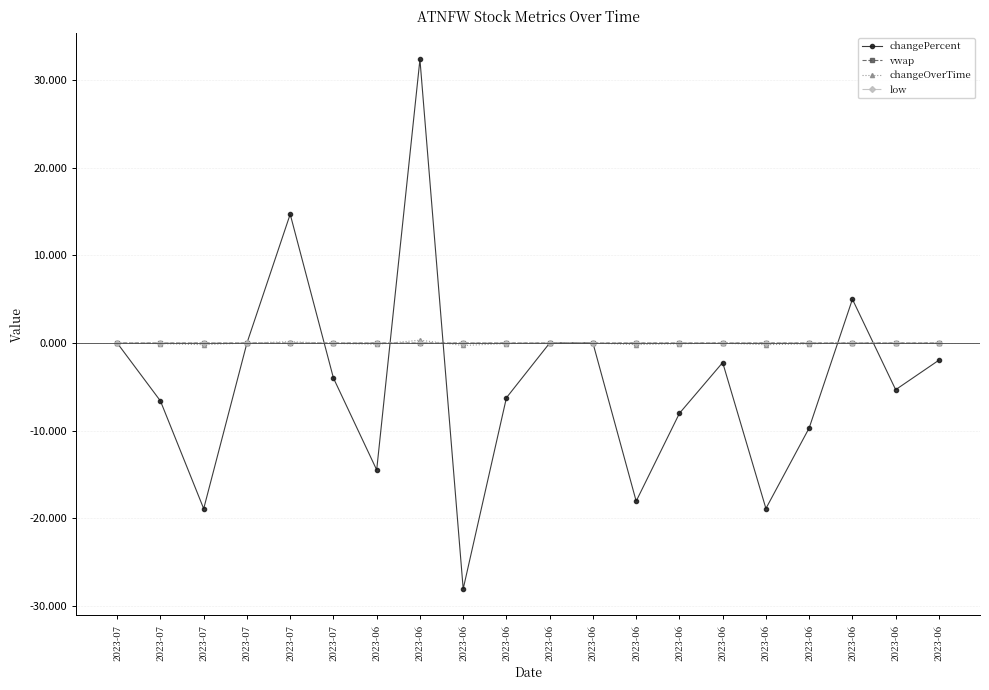

How many lines are shown in the chart?

4